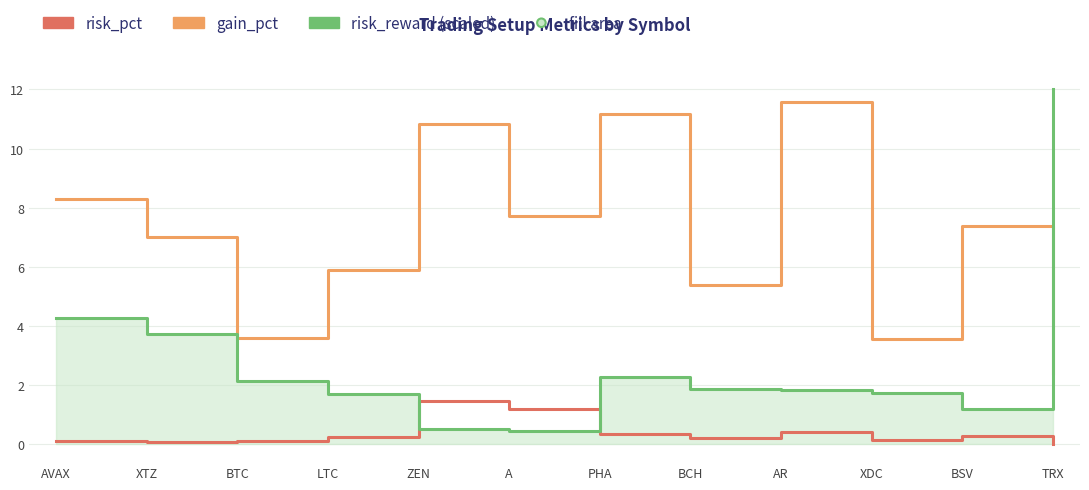

What is the spread (max minus min) of values at AR?

11.1